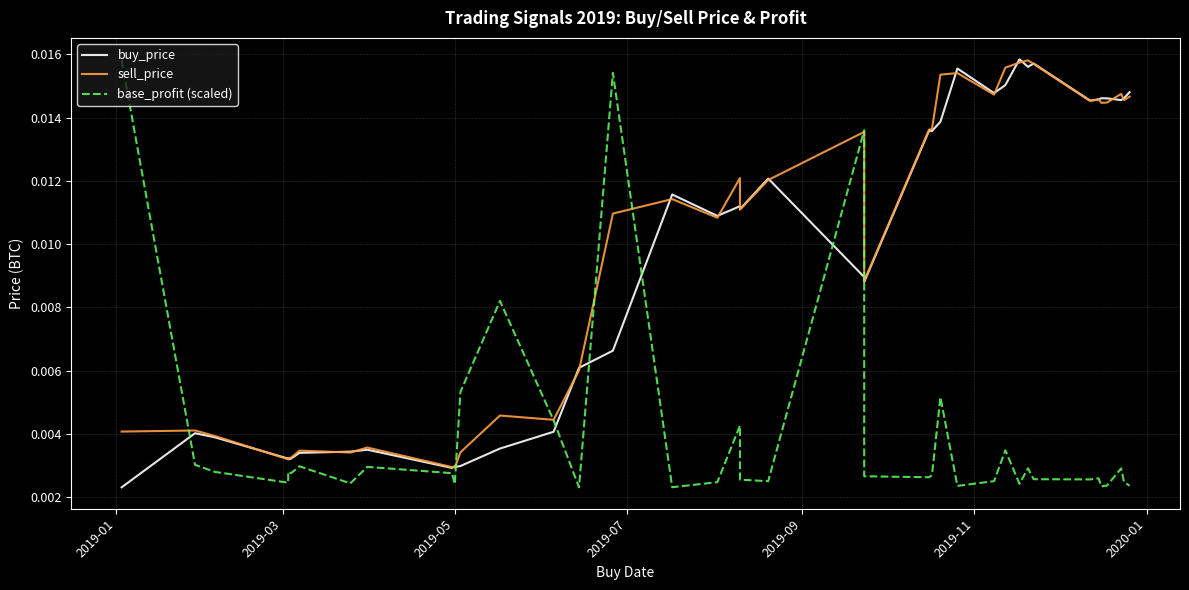

Which series has the largest total across all categories?

sell_price